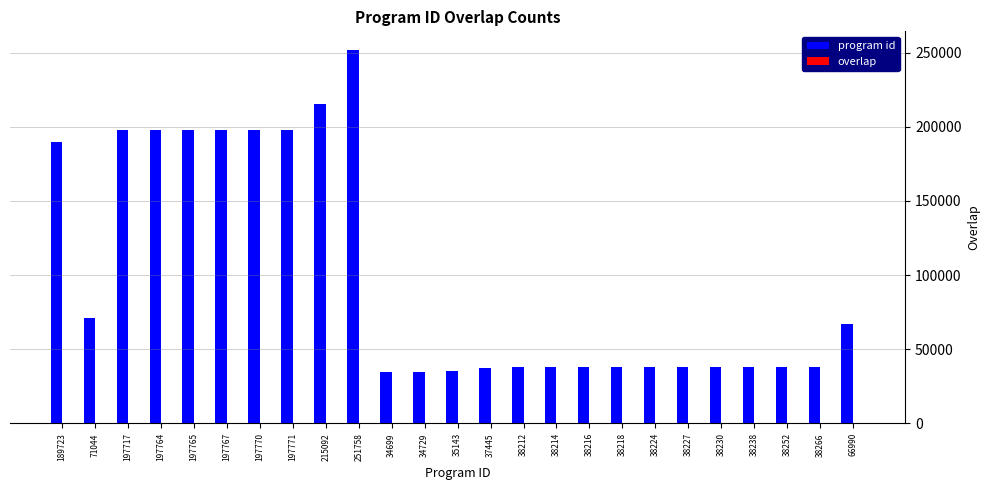

The program id series shows 34729 at 34729. True or false?

True